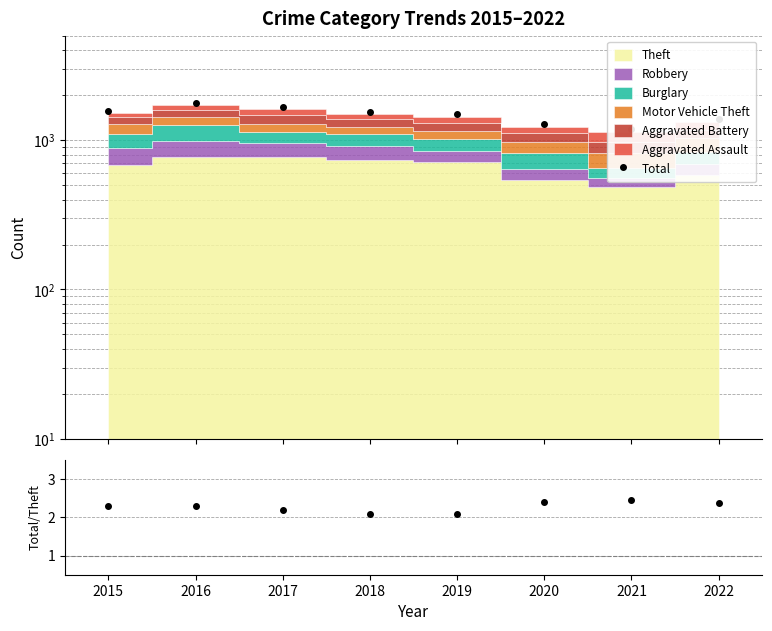

Is it true that Total equals 1492.0 at 2019?

True